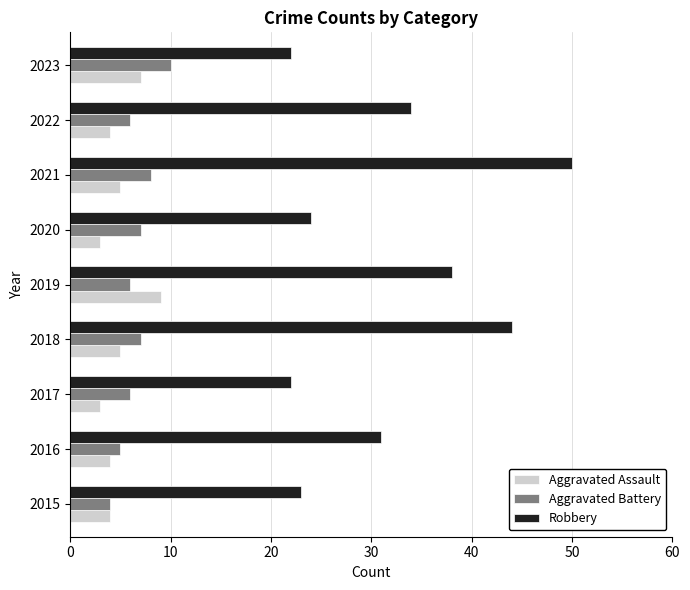

What is the spread (max minus min) of values at 2017?

19